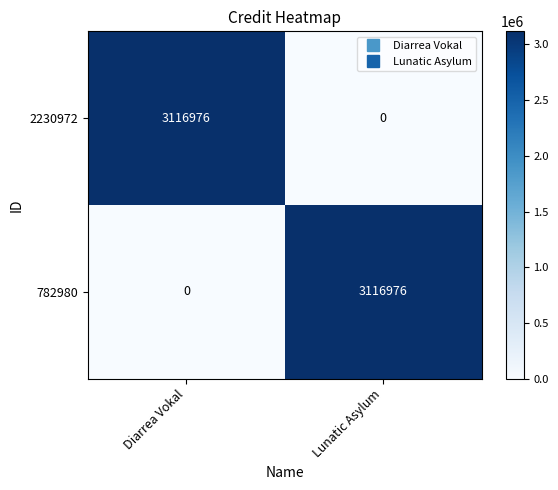

What is the spread (max minus min) of values at Diarrea Vokal?

3116976